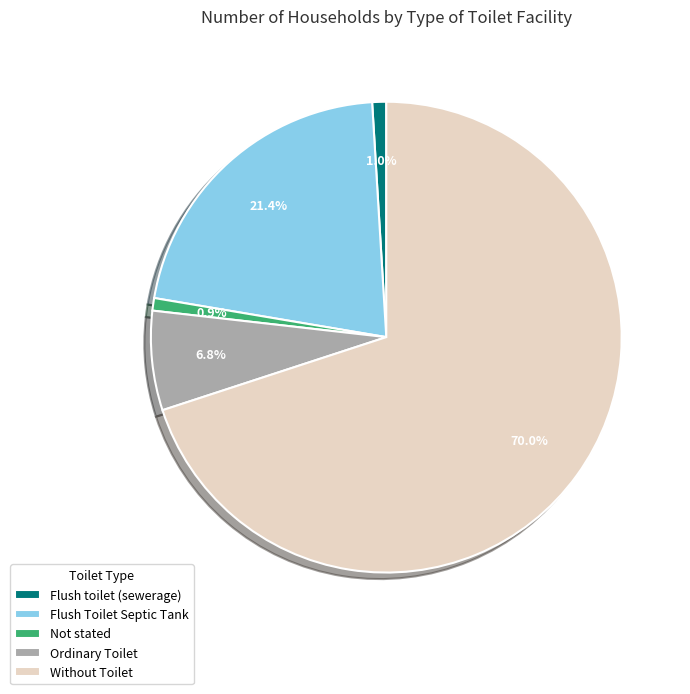

Does Flush toilet (sewerage) account for over 50% of the chart?

No